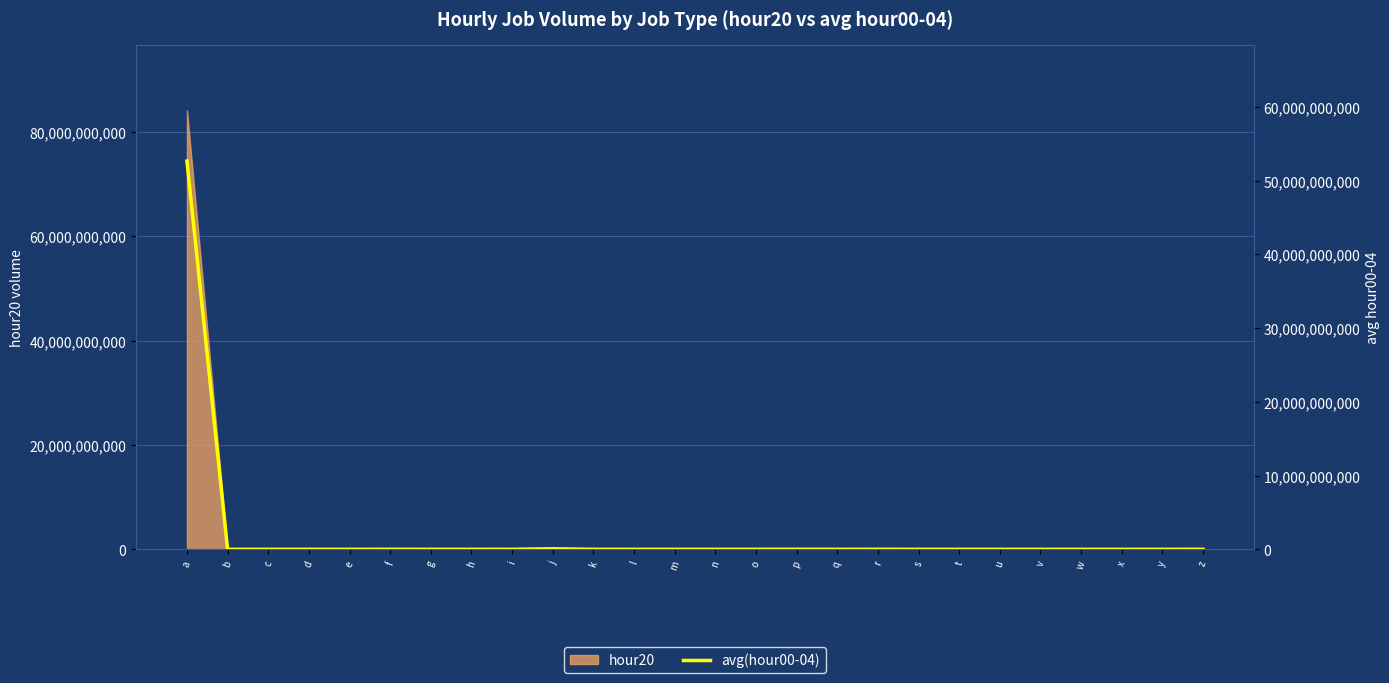

What is the difference between the second highest and minimum values?

73198099.4